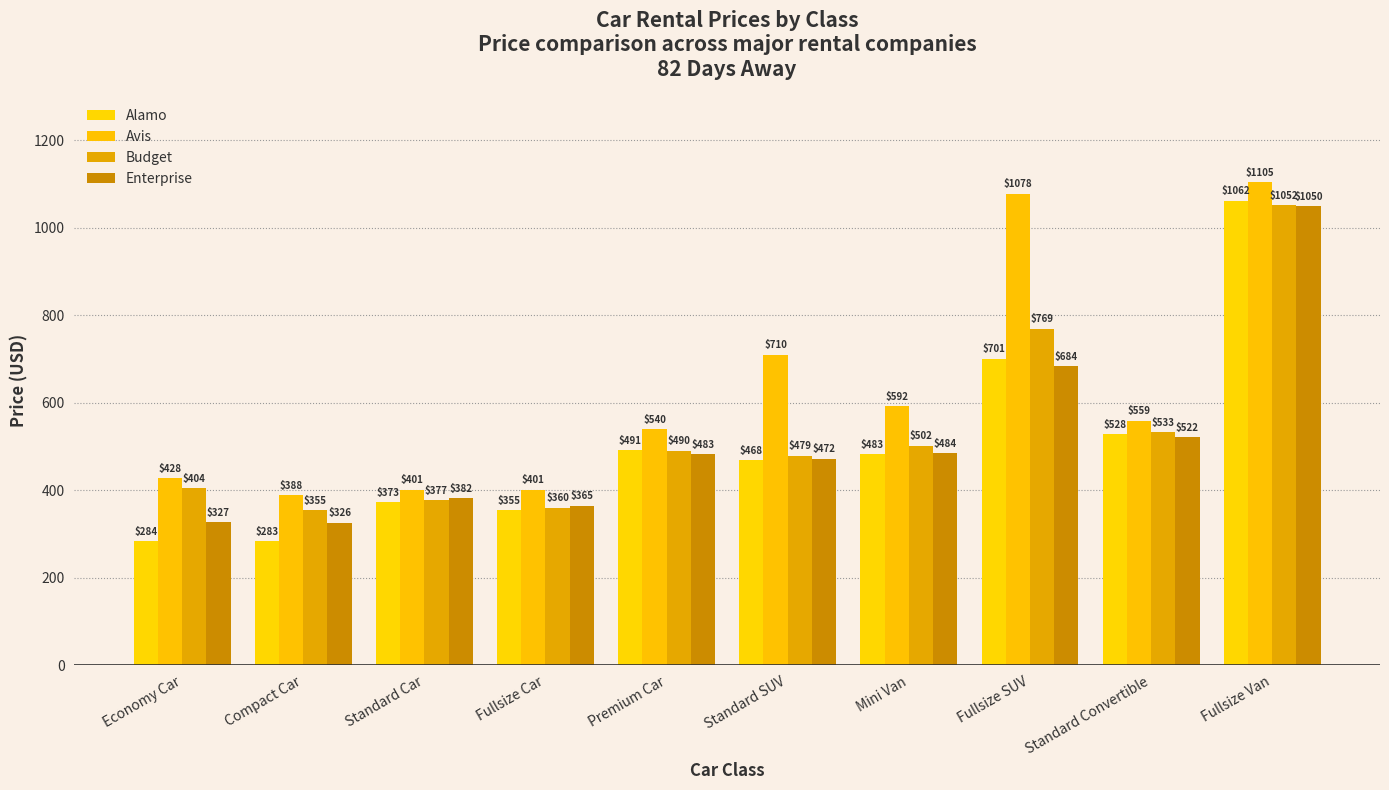

Is it true that Budget equals 355 at Compact Car?

True